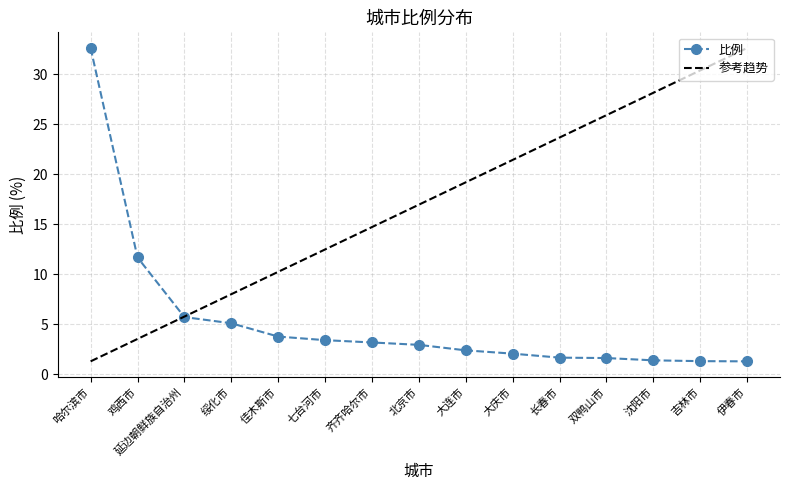

List the labels in order of value, smallest first.

伊春市, 吉林市, 沈阳市, 双鸭山市, 长春市, 大庆市, 大连市, 北京市, 齐齐哈尔市, 七台河市, 佳木斯市, 绥化市, 延边朝鲜族自治州, 鸡西市, 哈尔滨市